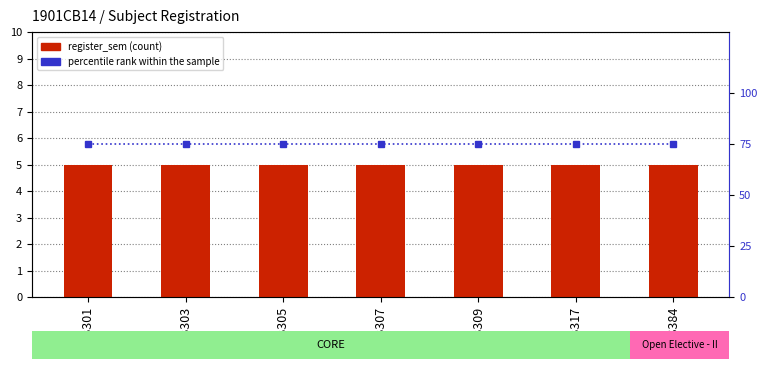

Which series has the largest range (max minus min)?

register_sem